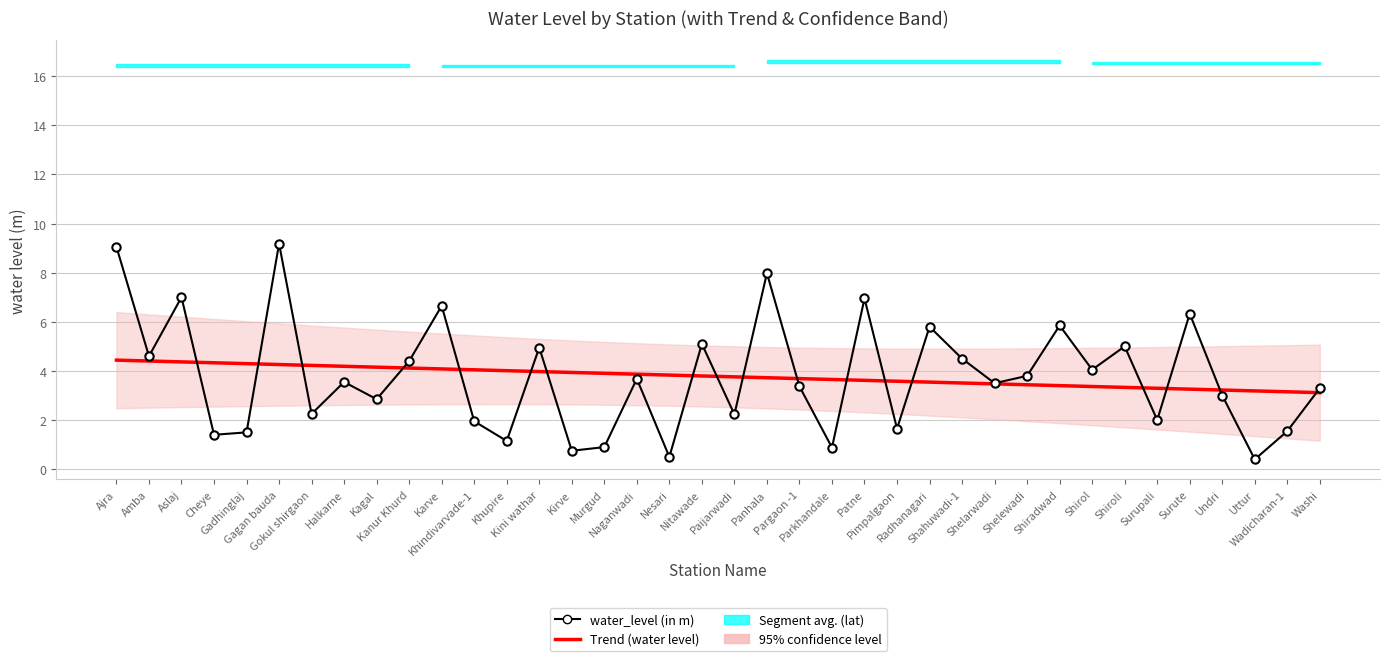

The water_level (in m) series shows 13.8 at Gagan bauda. True or false?

False